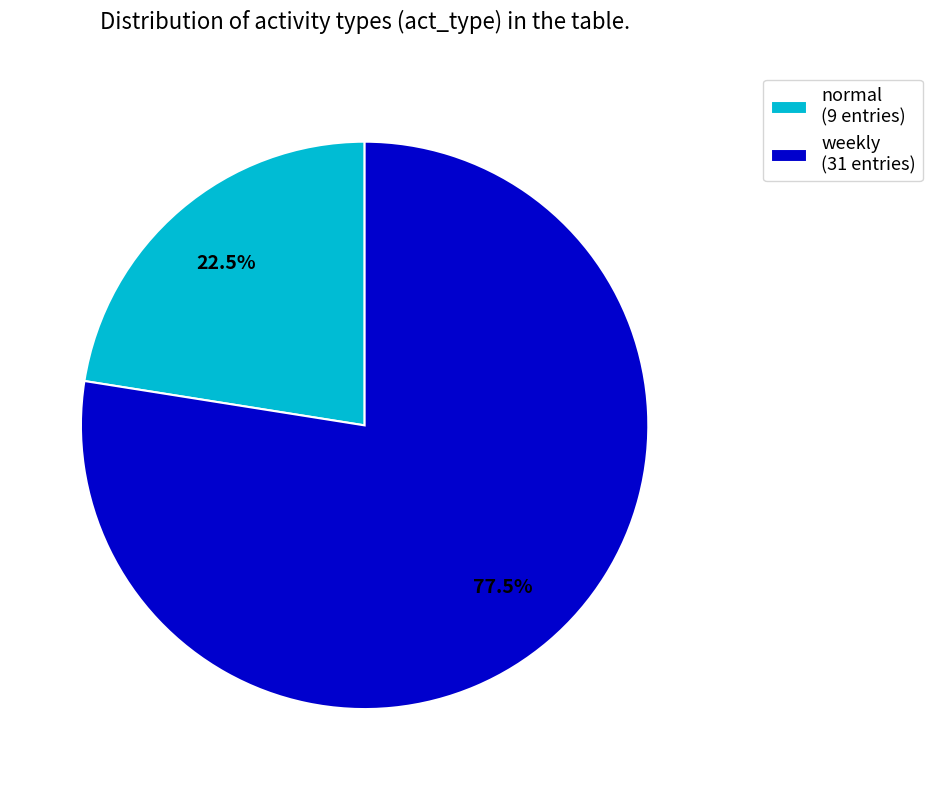

Which has a higher value, weekly (31 entries) or normal (9 entries)?

weekly (31 entries)